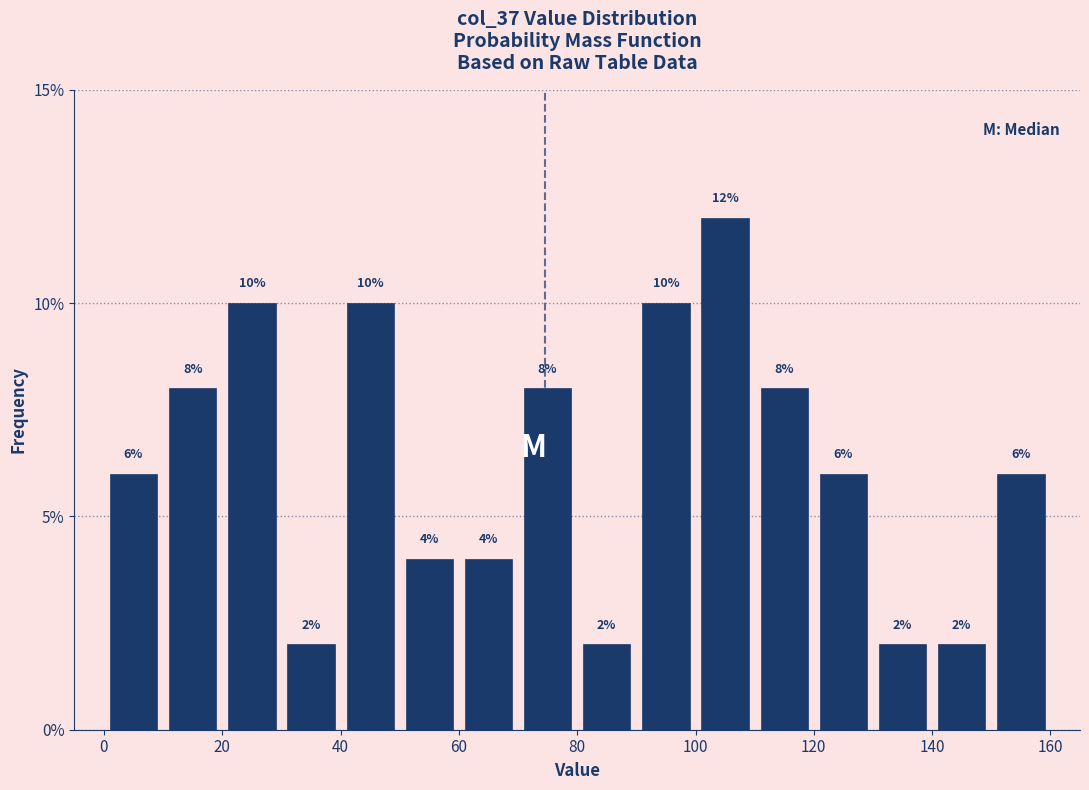

Reading left to right, list every bar in this chart as the range it spans on the x-axis followed by its height.

0 to 10: 6
10 to 20: 8
20 to 30: 10
30 to 40: 2
40 to 50: 10
50 to 60: 4
60 to 70: 4
70 to 80: 8
80 to 90: 2
90 to 100: 10
100 to 110: 12
110 to 120: 8
120 to 130: 6
130 to 140: 2
140 to 150: 2
150 to 160: 6